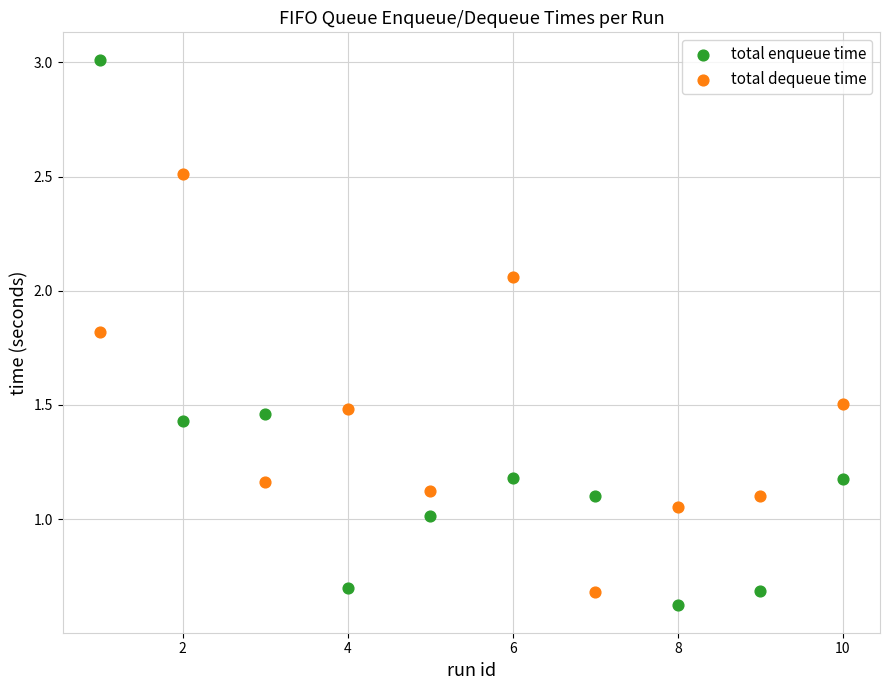

Which series has the widest spread of Y values?

total enqueue time